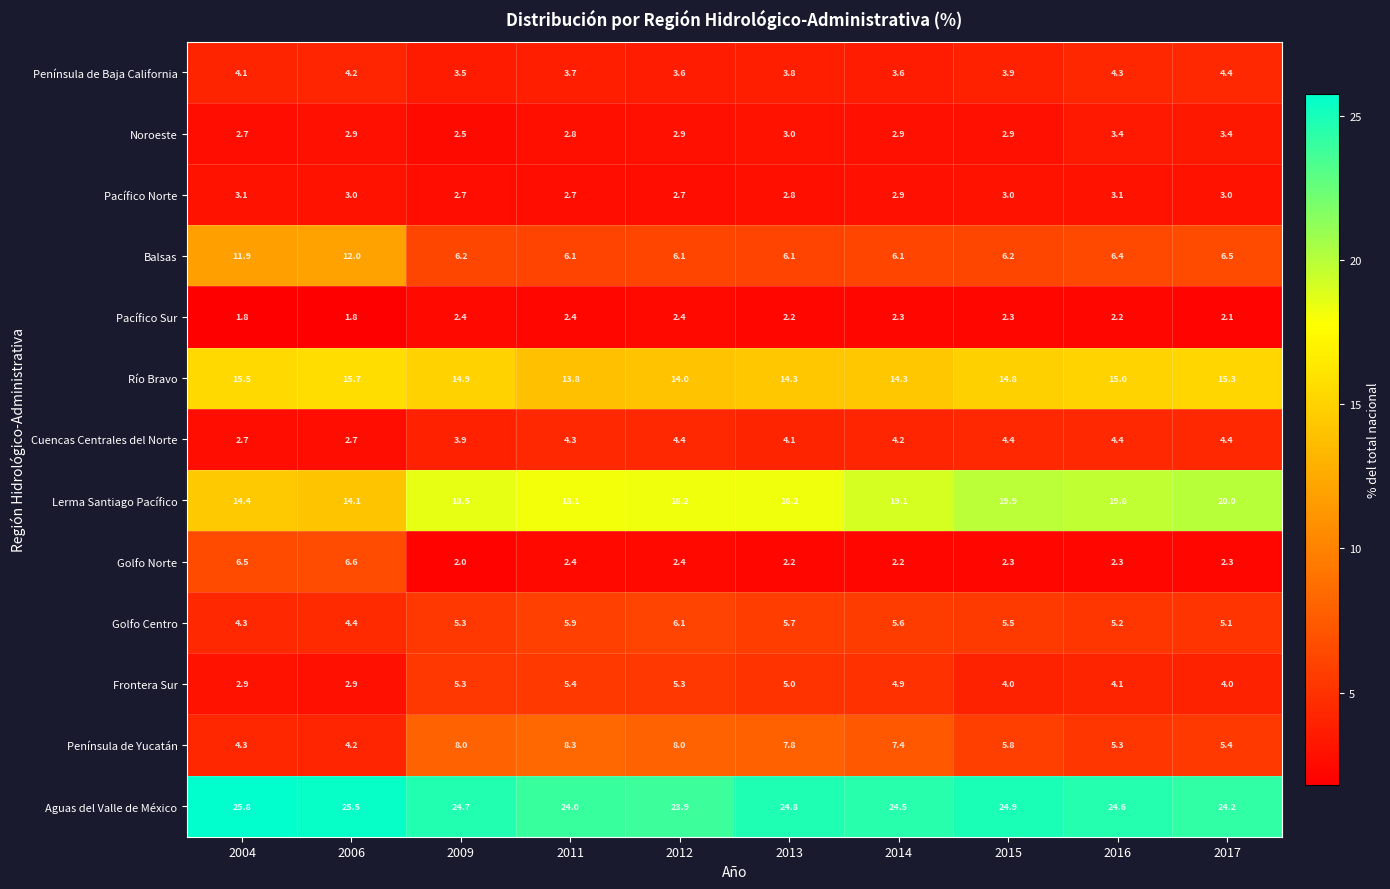

Is the value of Golfo Norte at 2016 greater than the value of Pacífico Sur at 2013?

Yes